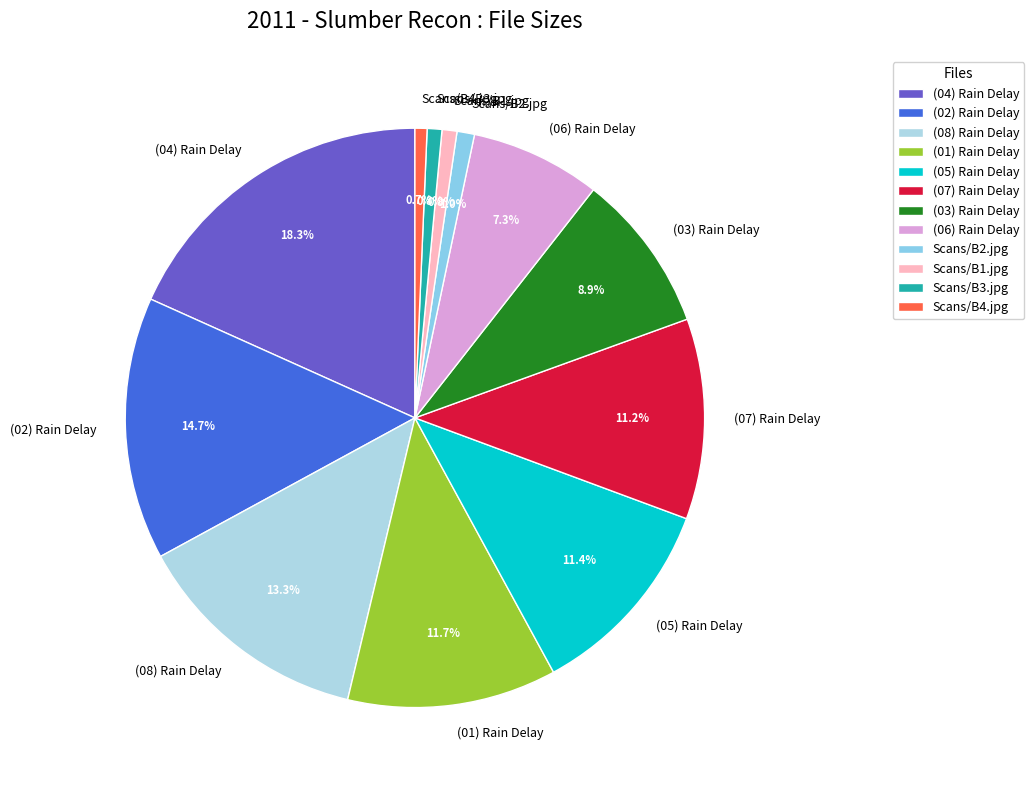

How much of the chart is everything except (08) Rain Delay?

86.7%